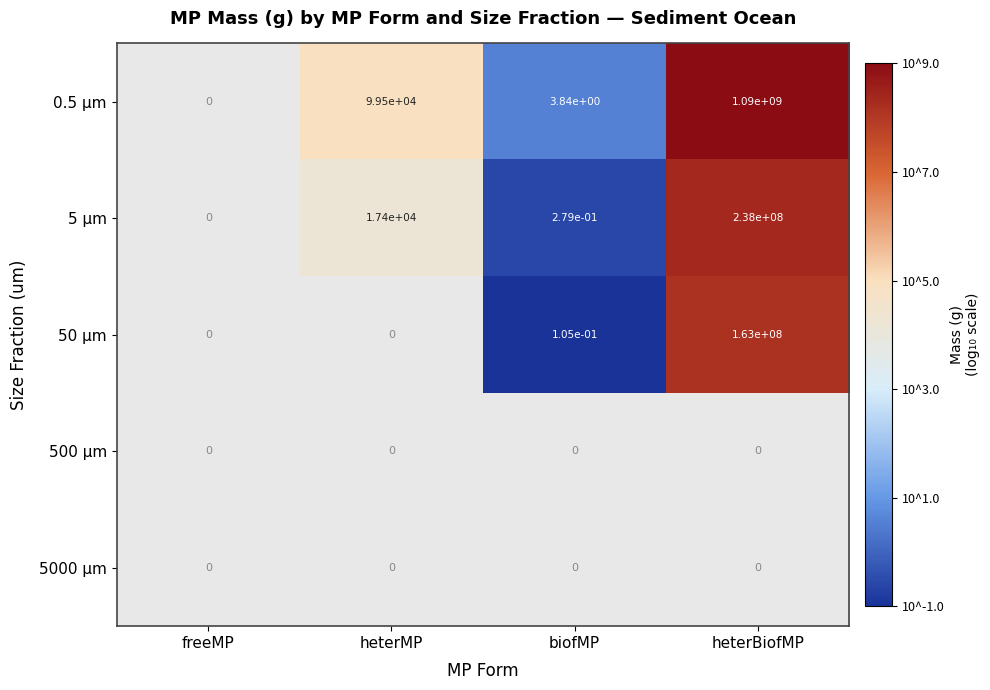

The 5 µm series shows 0.5 at biofMP. True or false?

False